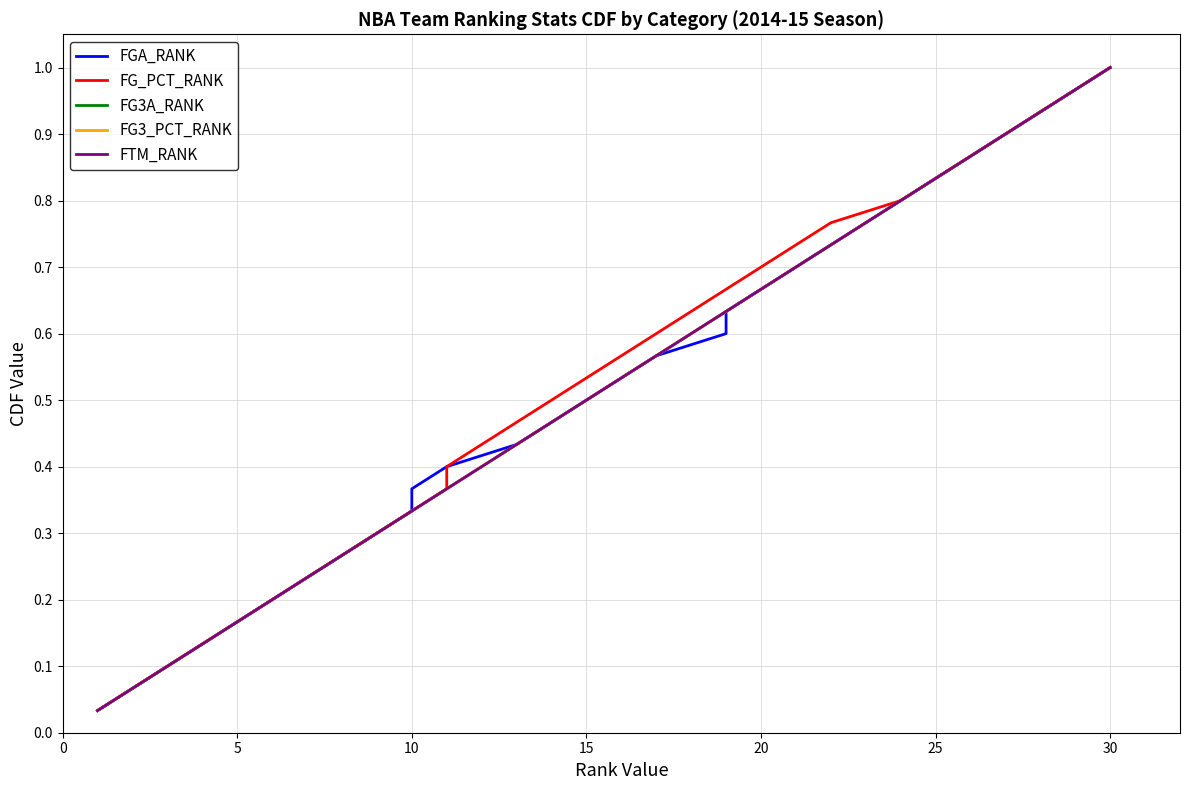

The value of FGA_RANK at 17 is 0.2. True or false?

False